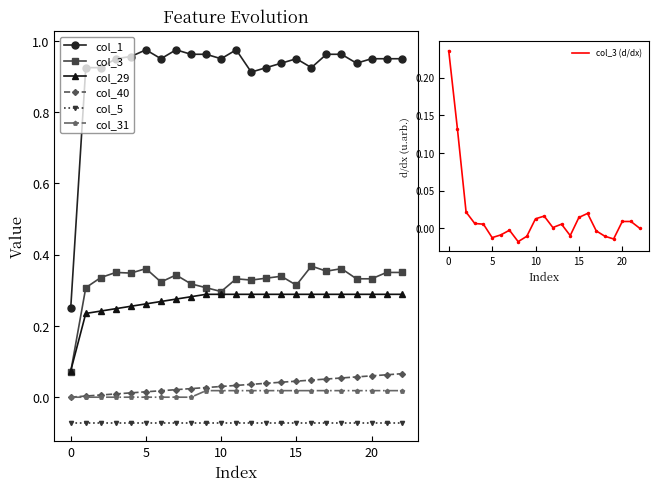

What is the maximum value for col_40?

0.1